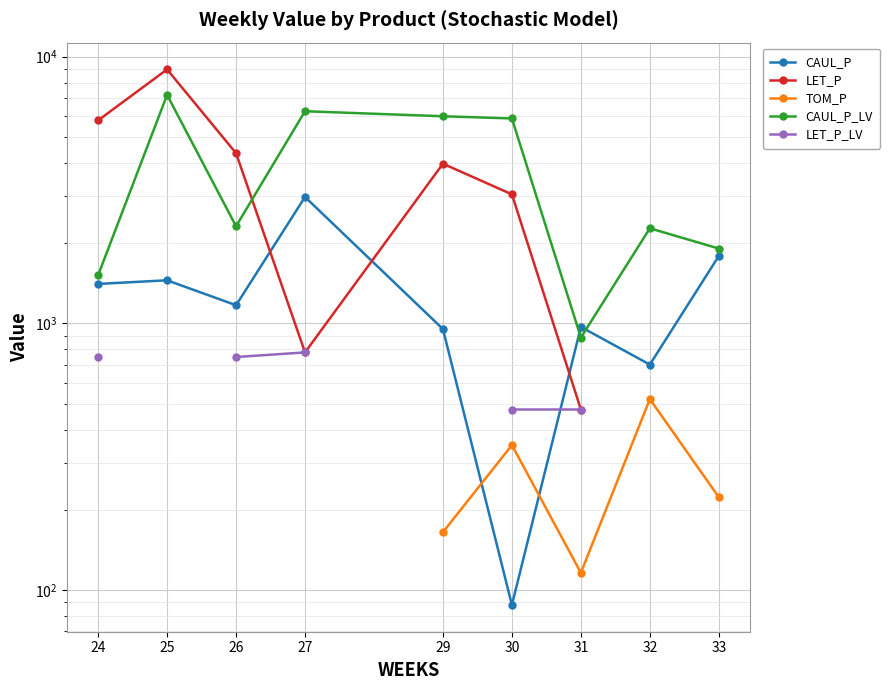

At which category does the chart reach its peak across all series?

25